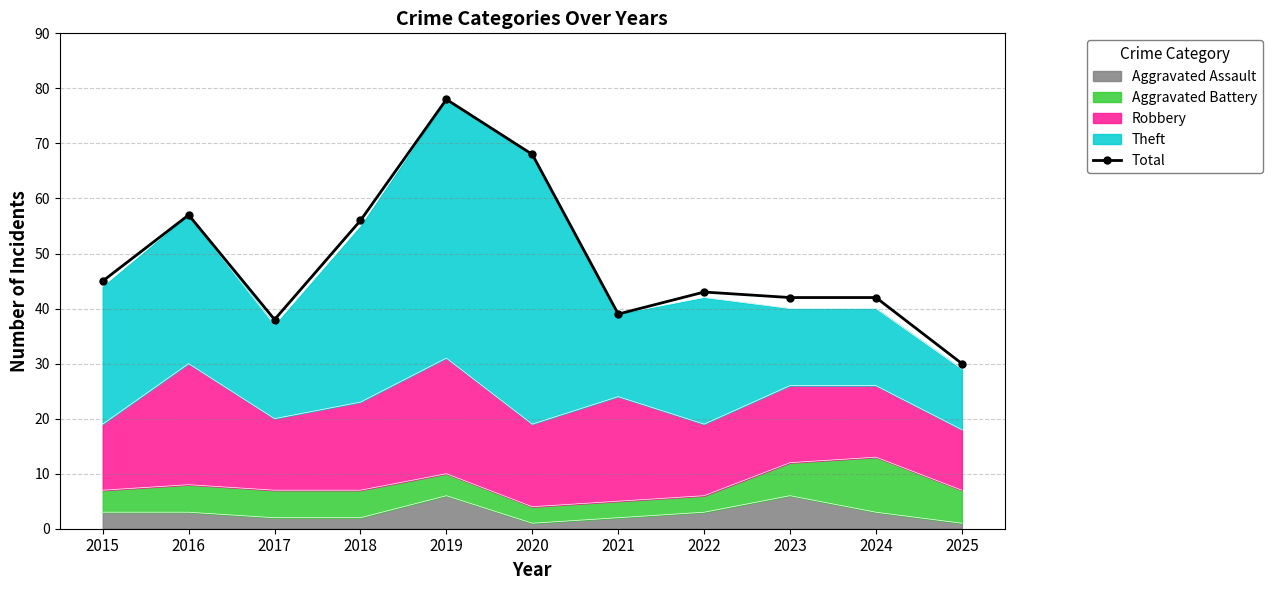

What is the greatest value displayed?

78